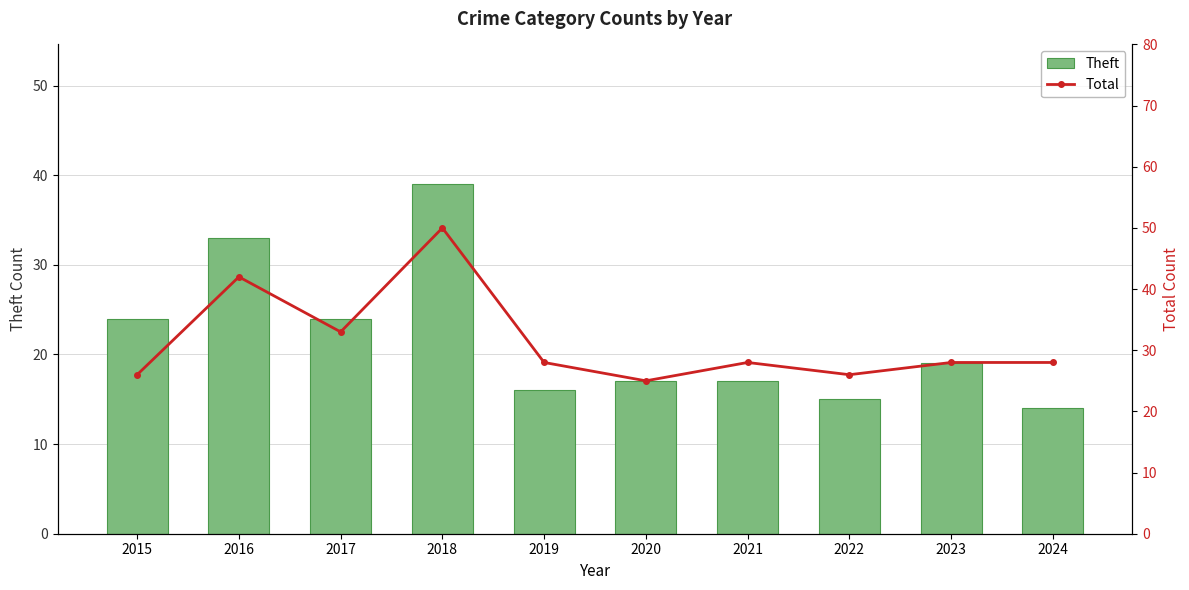

The value of Total at 2017 is 48. True or false?

False